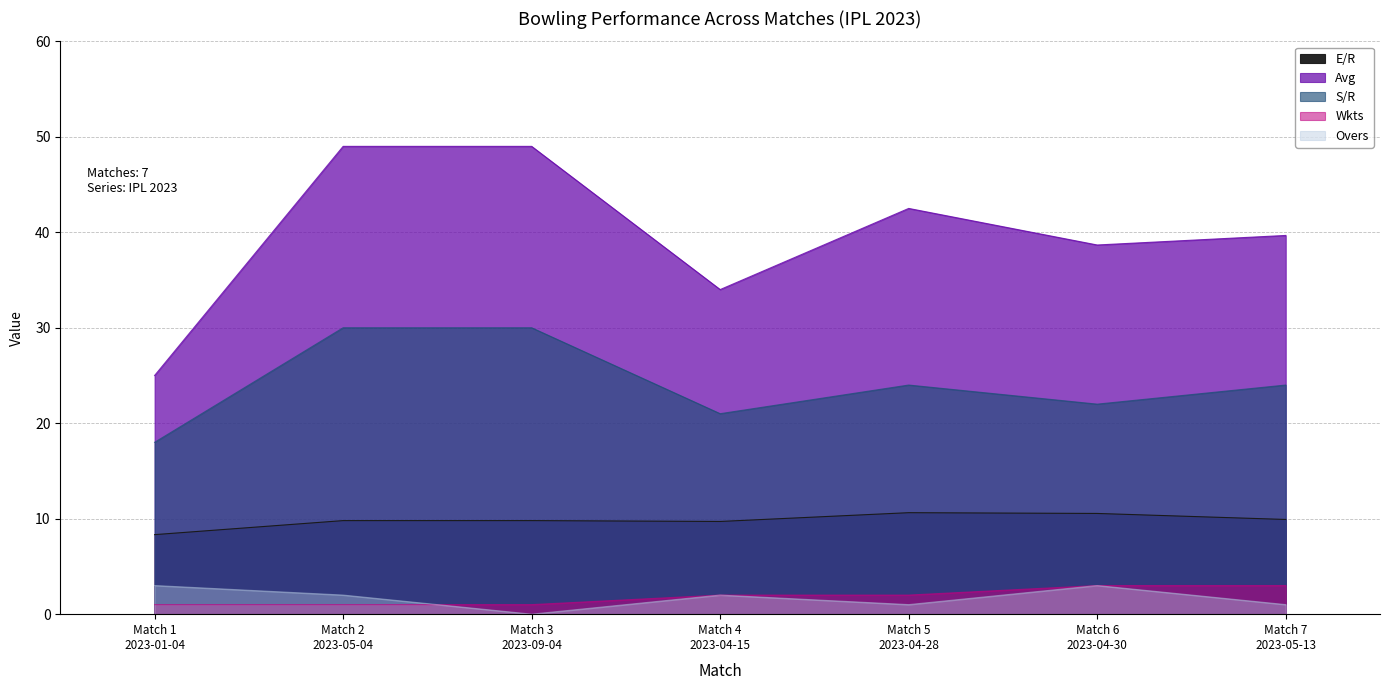

What is the difference between the Avg values at Match 2
2023-05-04 and Match 6
2023-04-30?

10.3